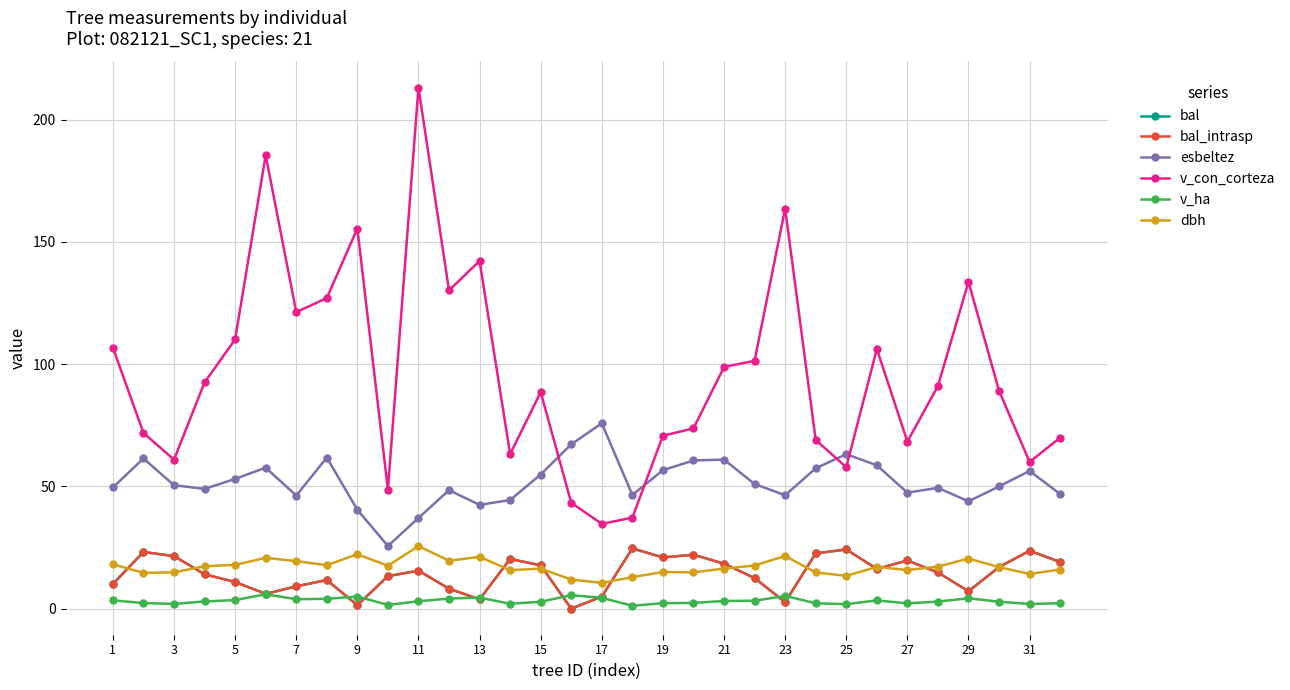

Reading right to left, extract all data points from this chart.

bal: 19.1	23.7	17.0	7.1	14.8	19.7	16.3	24.2	22.6	2.6	12.5	18.4	22.1	20.9	24.7	4.9	0.0	17.7	20.3	3.8	8.2	15.6	13.3	1.4	11.7	9.1	6.0	10.9	14.1	21.5	23.2	10.1
bal_intrasp: 19.1	23.7	17.0	7.1	14.8	19.7	16.3	24.2	22.6	2.6	12.5	18.4	22.1	20.9	24.7	4.9	0.0	17.7	20.3	3.8	8.2	15.6	13.3	1.4	11.7	9.1	6.0	10.9	14.1	21.5	23.2	10.1
esbeltez: 46.9	56.3	50.0	43.9	49.4	47.5	58.6	63.2	57.4	46.4	51.0	61.0	60.6	56.7	46.5	75.8	67.2	54.9	44.4	42.5	48.5	37.1	25.6	40.5	61.8	46.3	57.7	53.1	49.0	50.5	61.4	49.6
v_con_corteza: 69.9	60.0	89.1	133.7	91.1	68.3	106.2	57.9	69.0	163.7	101.4	98.9	73.7	70.8	37.2	34.7	43.3	88.6	63.2	142.2	130.2	213.2	48.6	155.5	127.0	121.3	185.5	110.1	92.6	60.9	71.9	106.8
v_ha: 2.2	1.9	2.8	4.3	2.9	2.2	3.4	1.8	2.2	5.2	3.2	3.1	2.4	2.2	1.2	4.4	5.5	2.8	2.0	4.5	4.1	3.0	1.6	5.0	4.0	3.9	5.9	3.5	3.0	1.9	2.3	3.4
dbh: 16.0	14.2	17.0	20.5	17.2	15.8	17.1	13.4	14.8	21.6	17.6	16.4	14.8	15.0	12.9	10.6	11.9	16.4	15.8	21.2	19.6	25.6	17.6	22.2	17.8	19.4	20.8	17.9	17.4	14.8	14.7	18.1